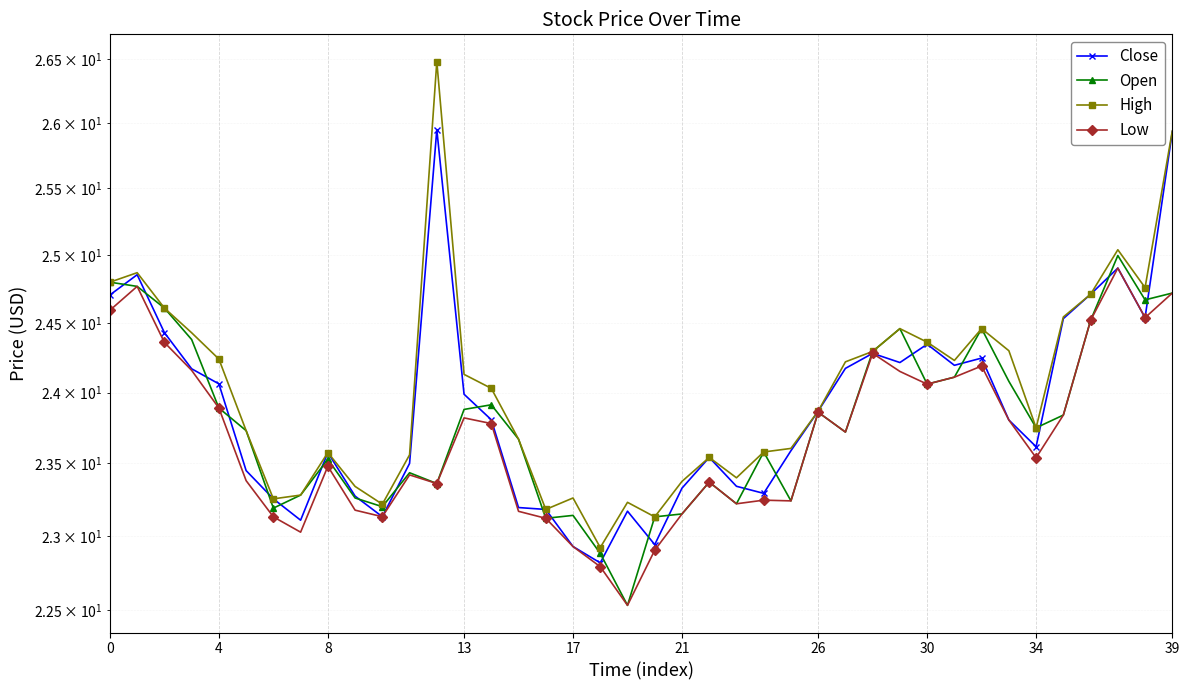

What is the average value of the Close series?

23.9